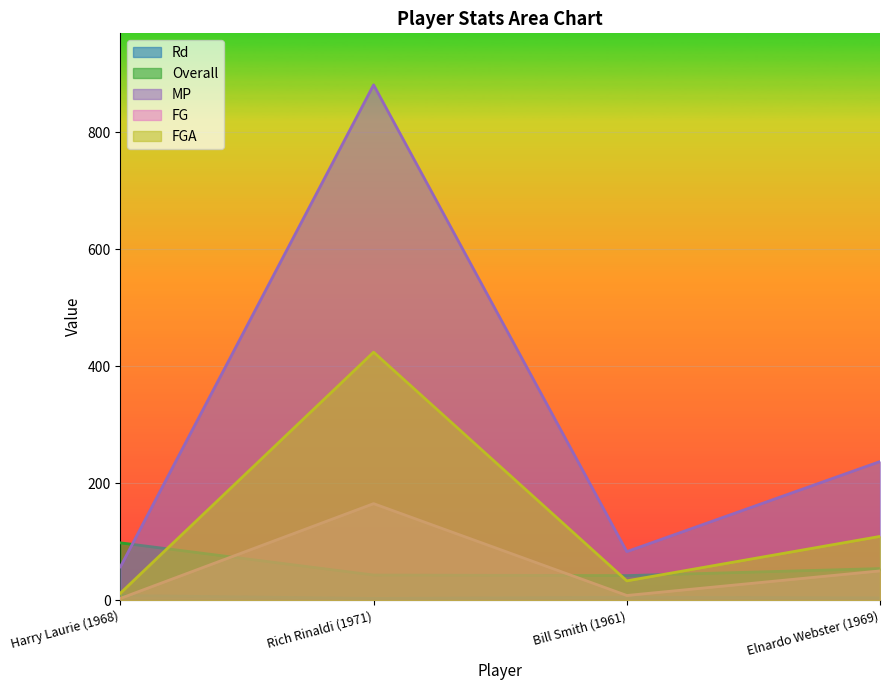

The value of Rd at Harry Laurie (1968) is 8. True or false?

True